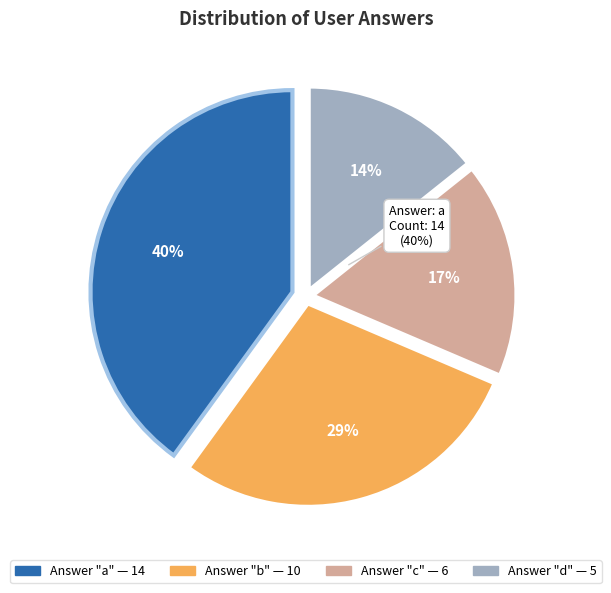

The a slice represents 40% of the pie. True or false?

True